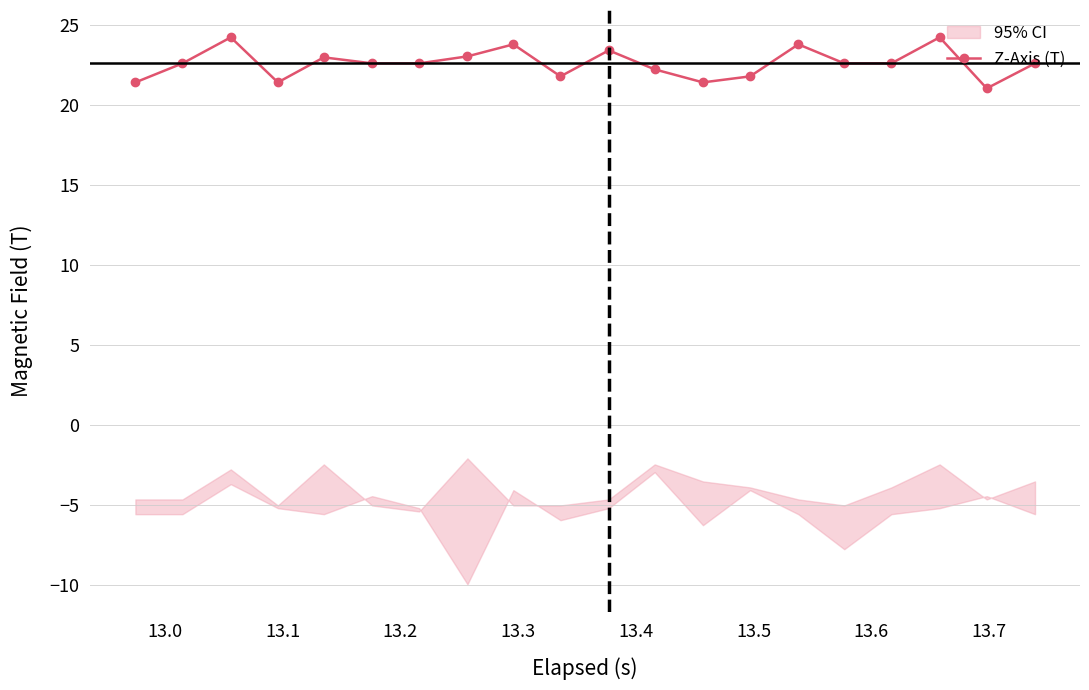

How many interior local peaks (higher than both neighbors) does the data have?

6